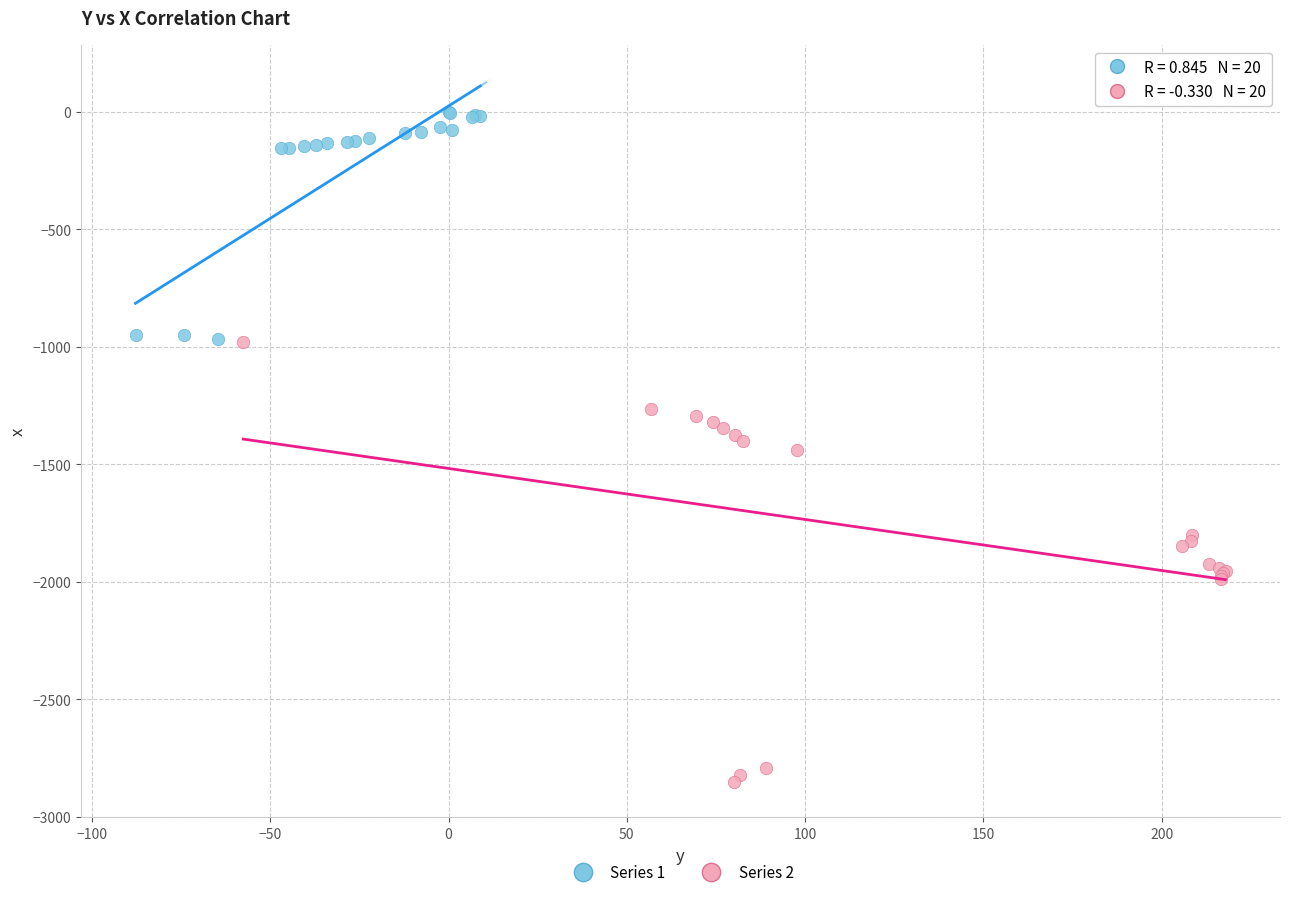

Which series reaches the minimum Y coordinate?

Series 2